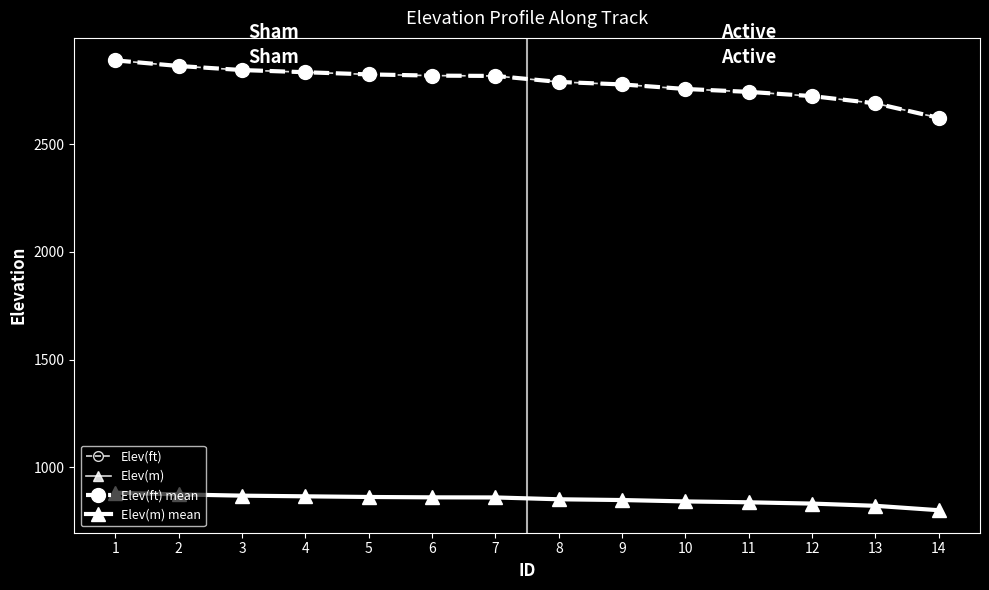

How many lines are shown in the chart?

4